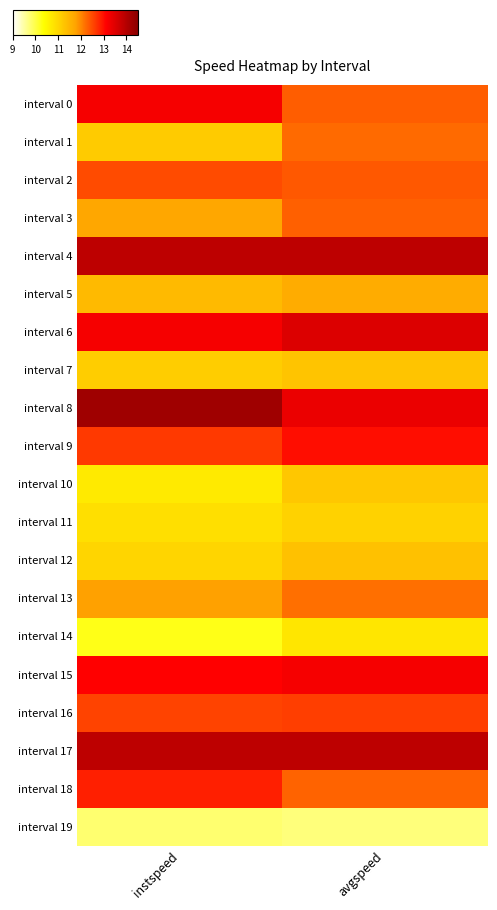

Which series has the largest total across all categories?

interval 4